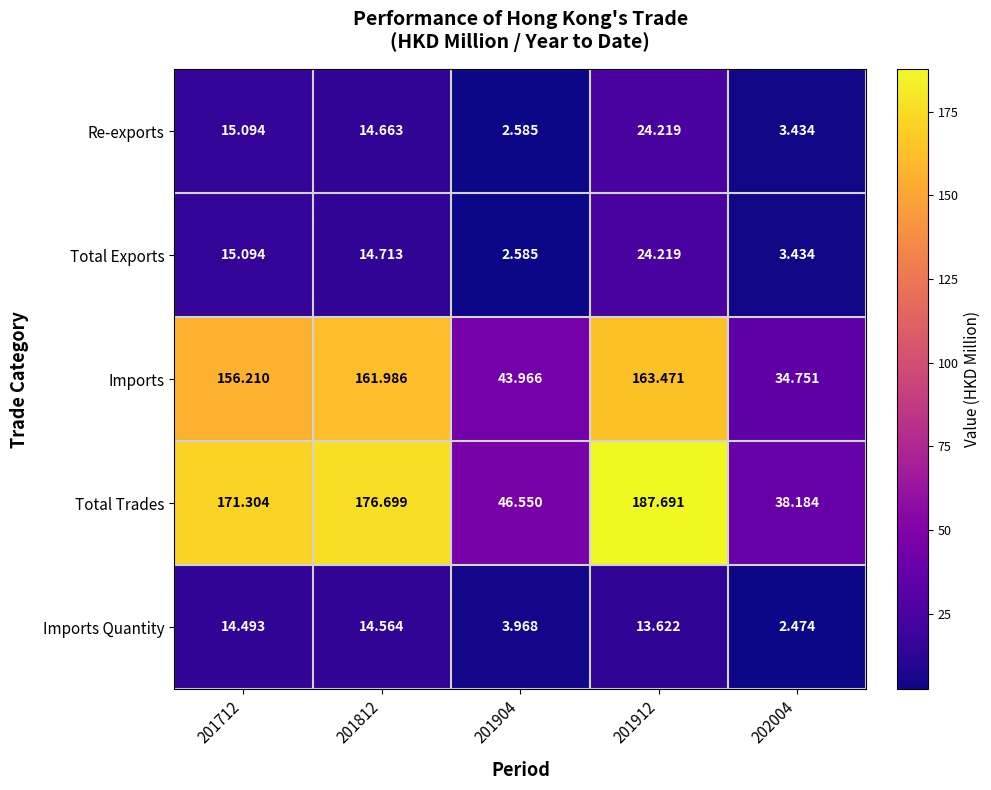

Is the value of Imports Quantity at 202004 greater than the value of Imports at 201812?

No